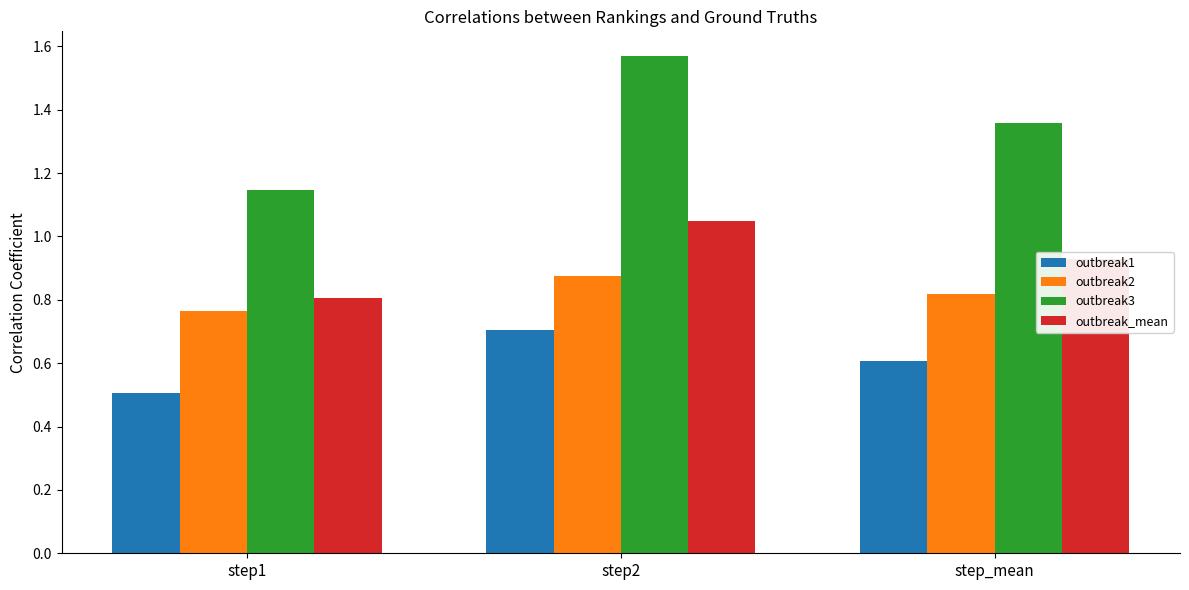

Which series has the widest spread of values?

outbreak3